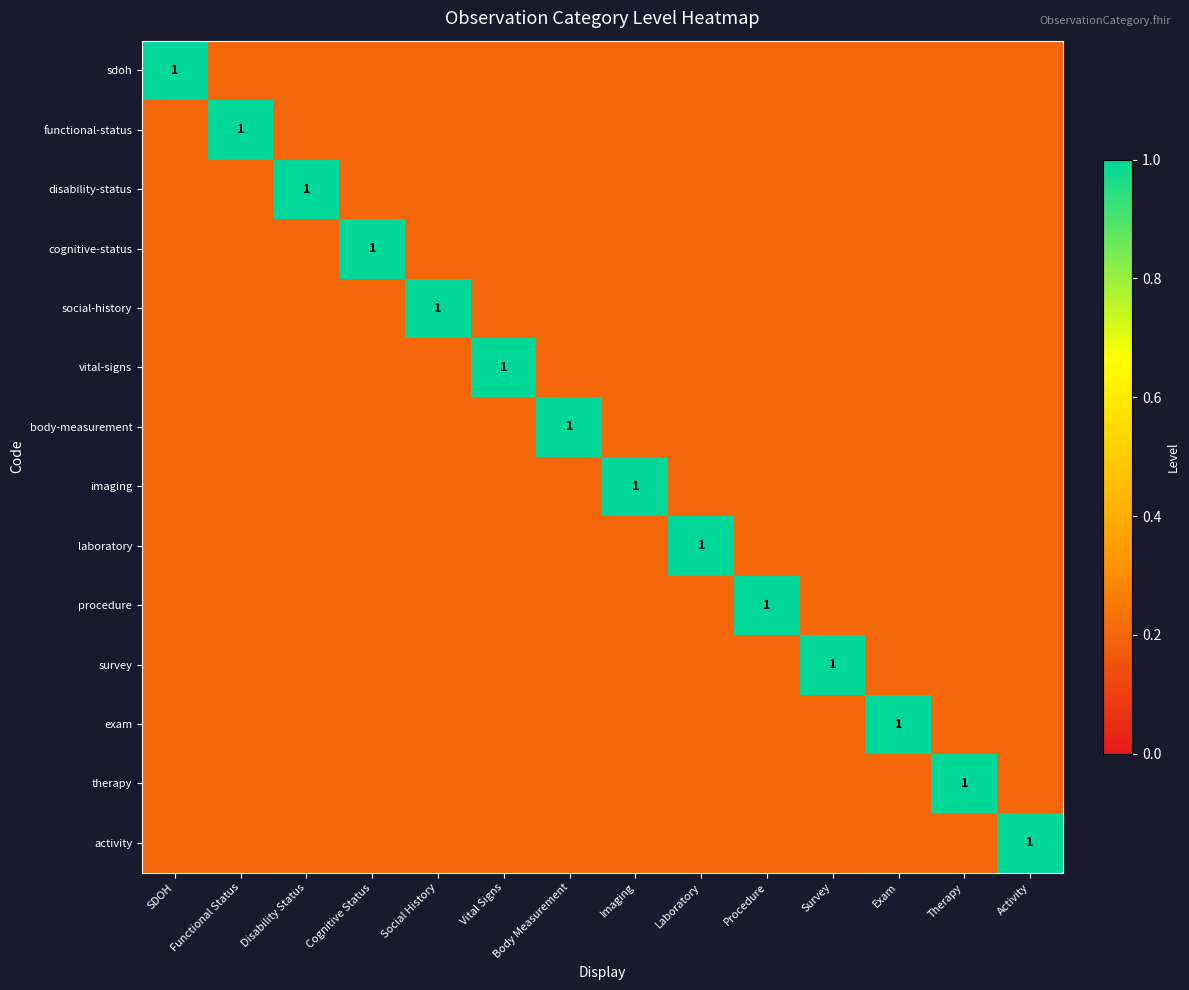

What is the greatest value displayed?

1.0